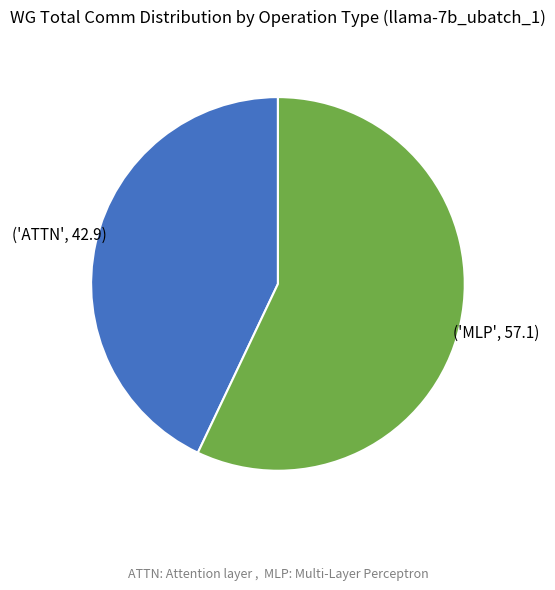

Is there any slice that represents more than half of the pie?

Yes